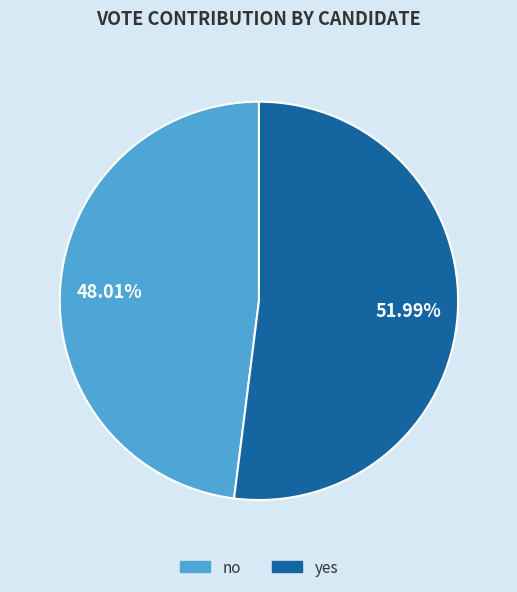

True or false: yes accounts for 52% of the total.

True